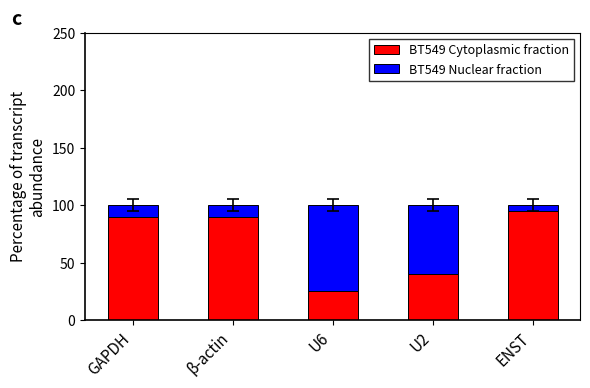

What is the total value across all series at GAPDH?

100